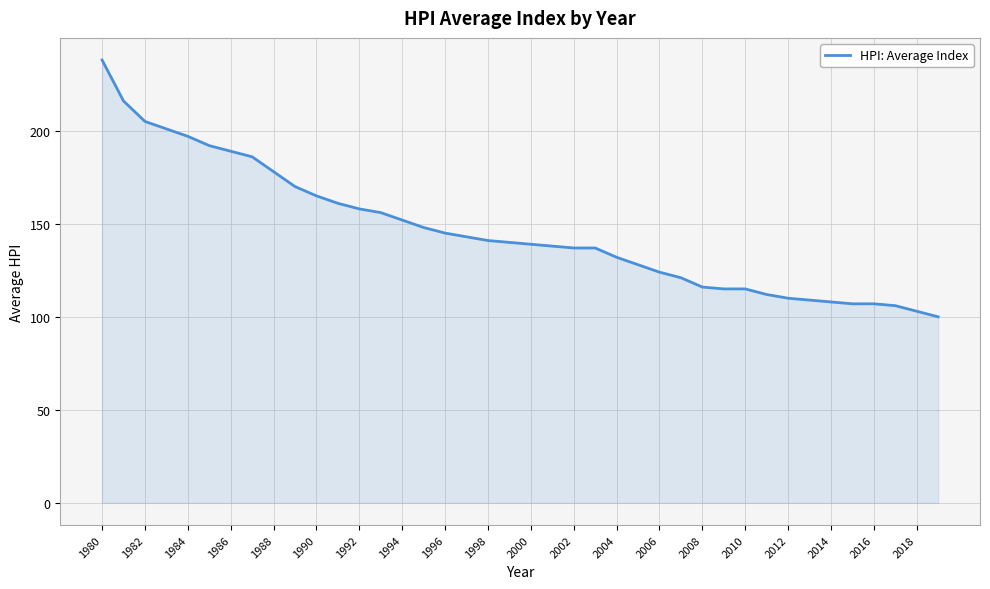

What is the difference between the maximum and minimum values?

138